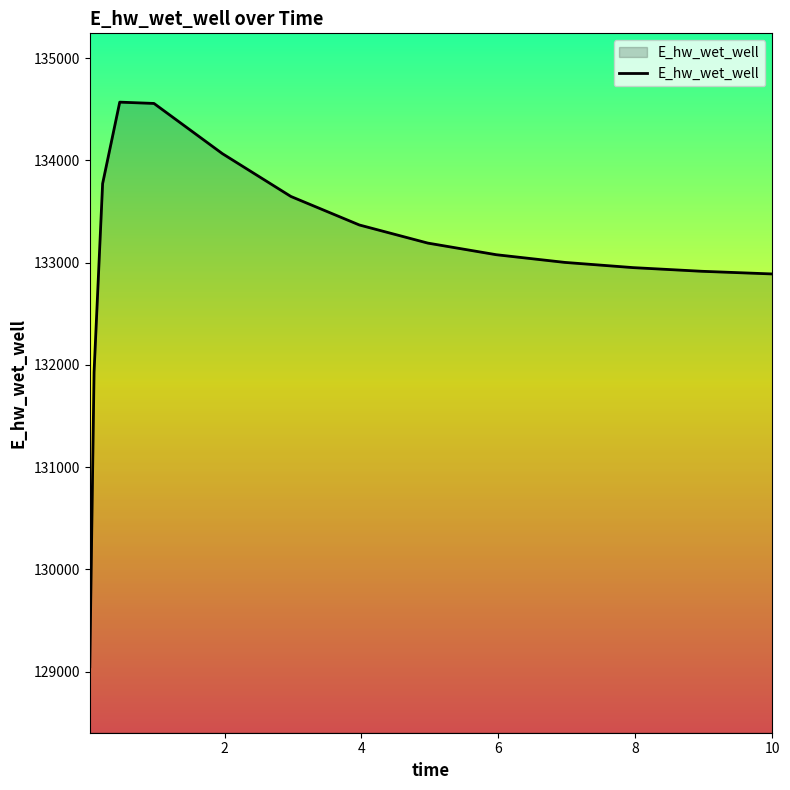

What is the difference between the maximum and minimum values?

5520.8